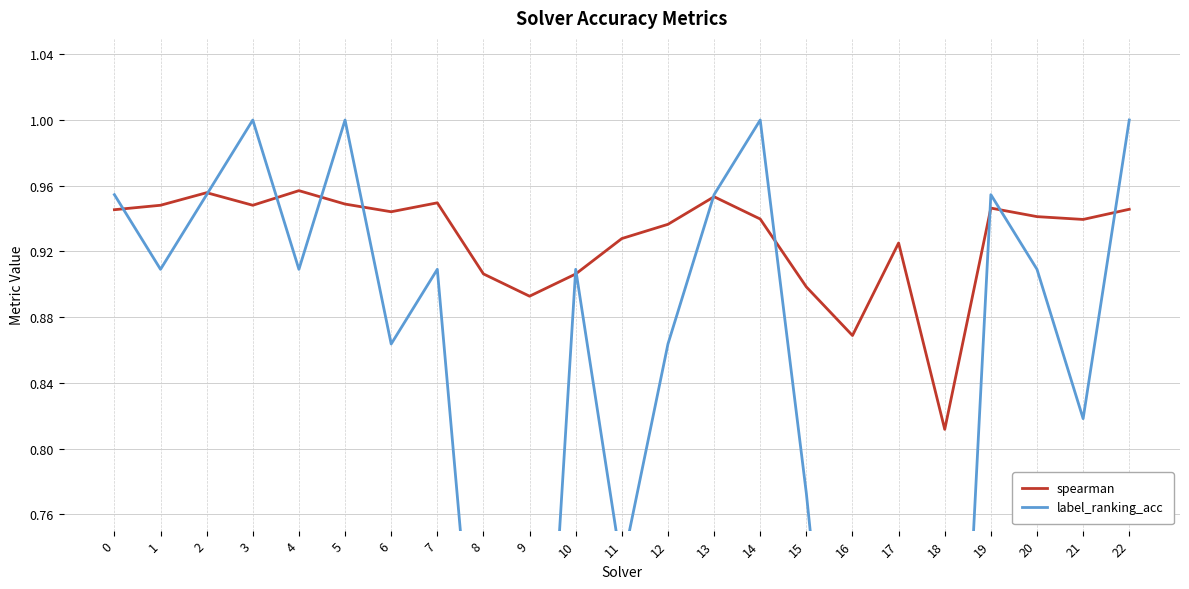

At which label is label_ranking_acc closest to 0?

18